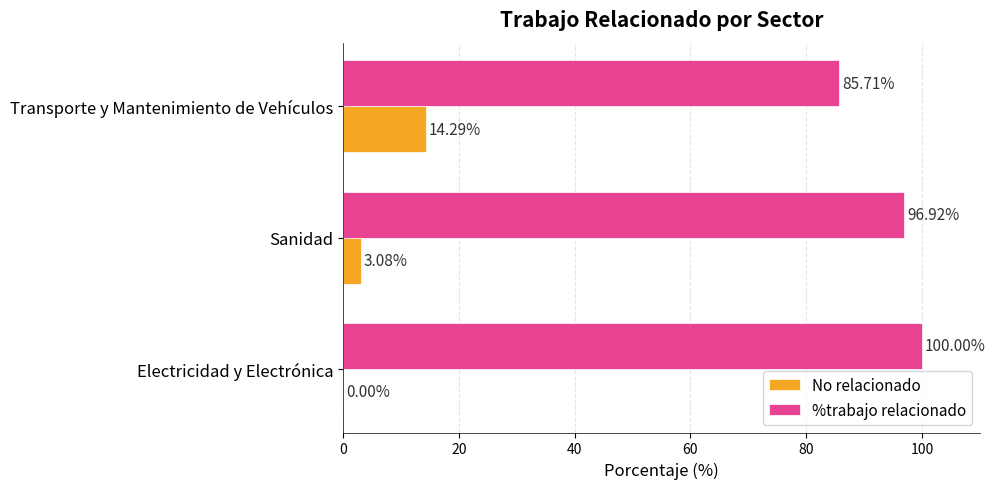

What are all the series names shown in the legend?

No relacionado, %trabajo relacionado